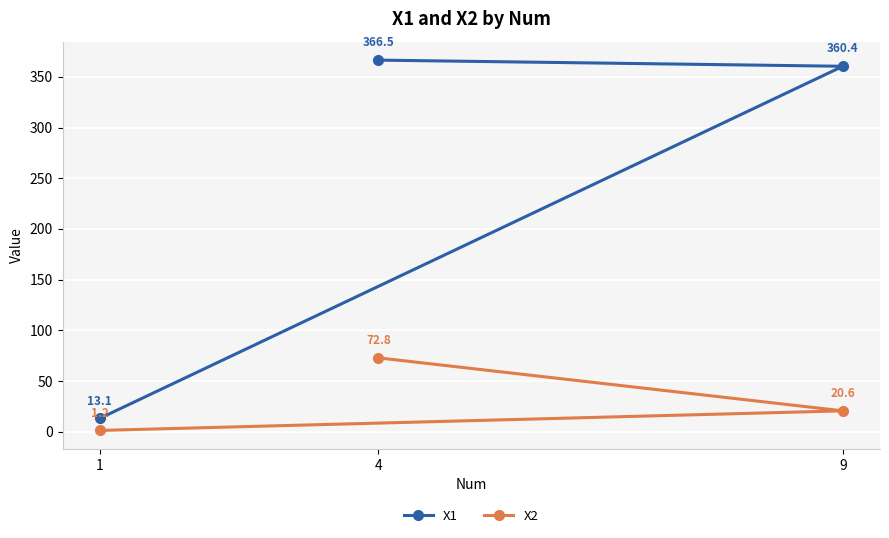

Which series changed the most between 9 and 4?

X2